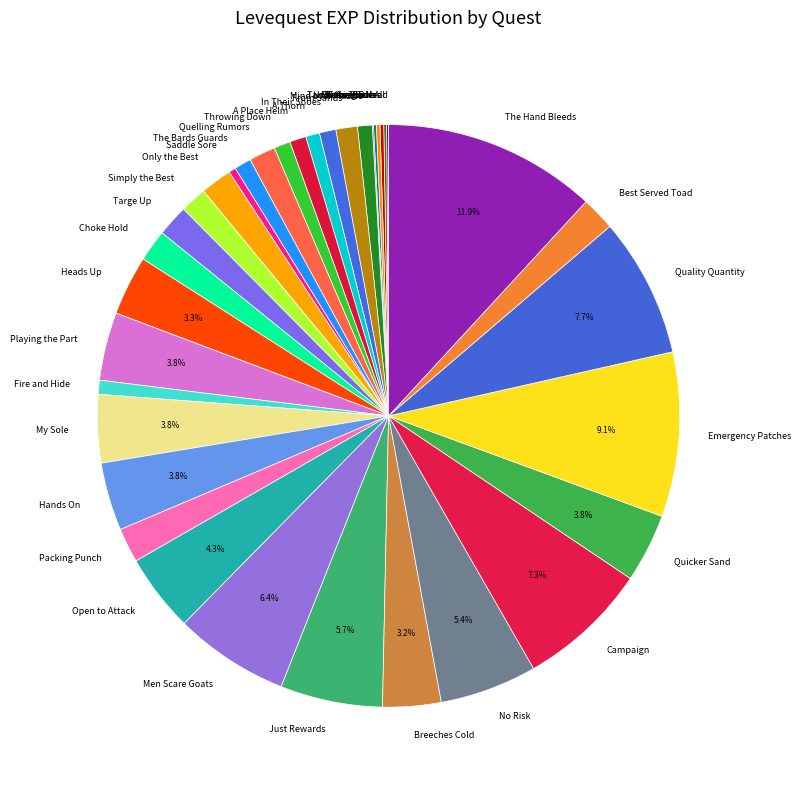

To the nearest percent, what percentage of the pie is Best Served Toad?

2%